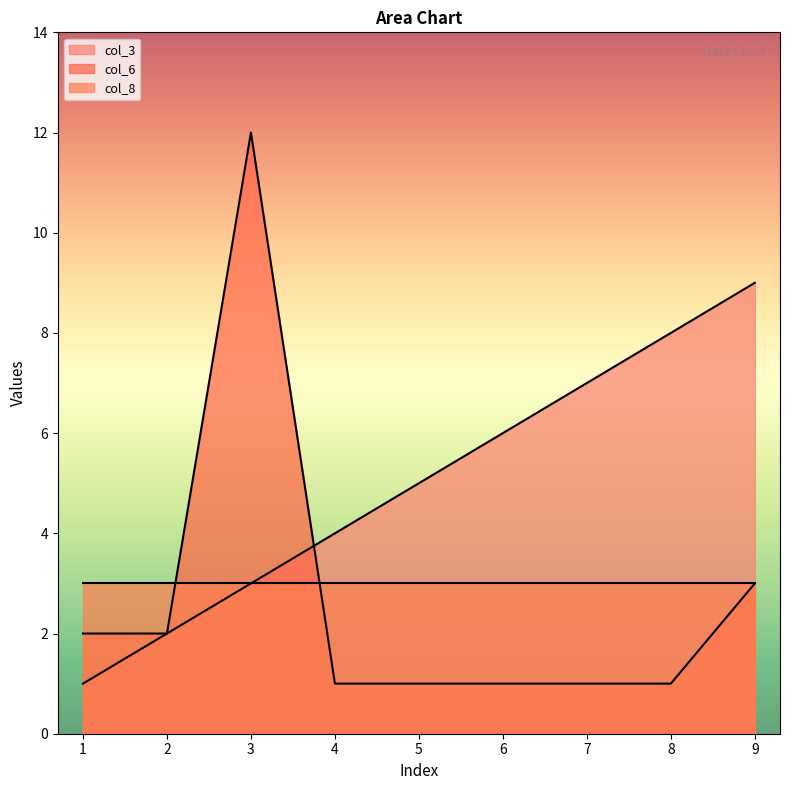

Which series changed the most between 4 and 9?

col_3